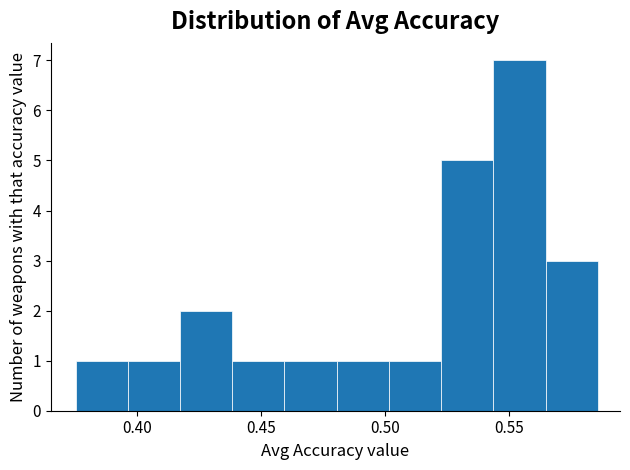

Which range on the x-axis has the tallest bar?

0.545 to 0.565